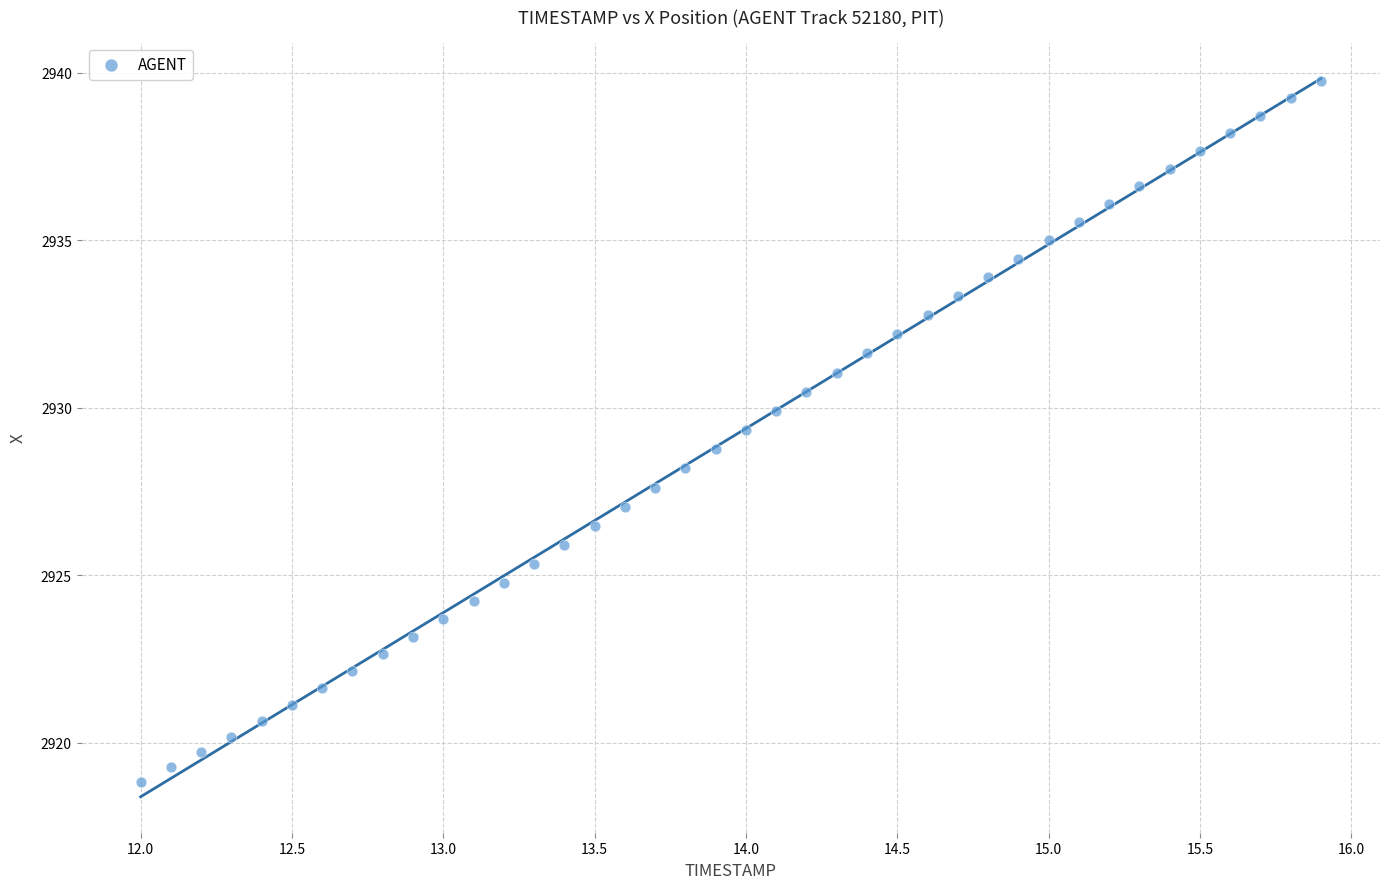

What is the range of X values (max minus min)?

3.9